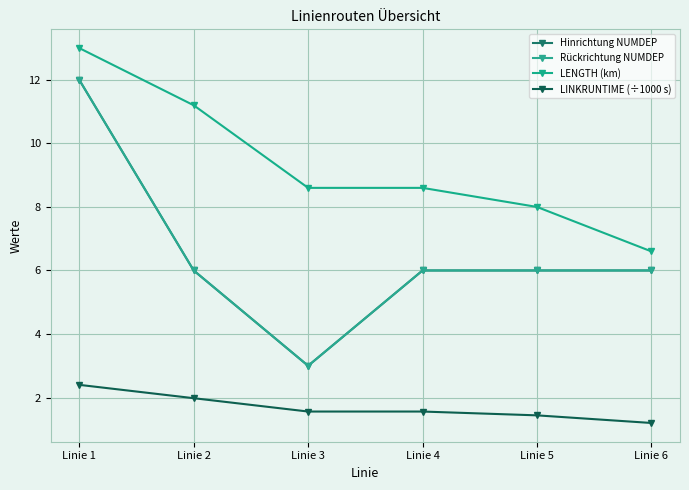

Is this an area chart (filled region under the line)?

No